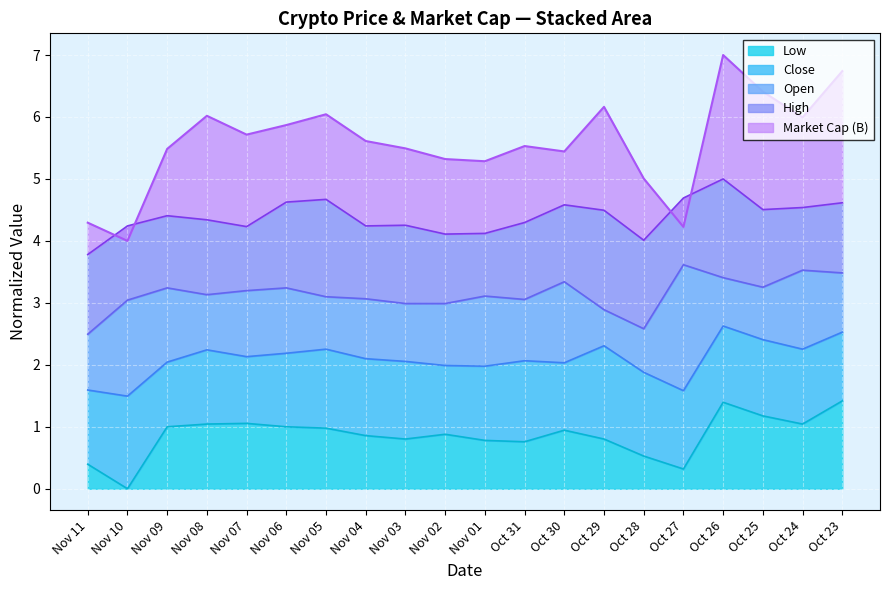

Reading left to right, what are all the values shown in this chart?

Market Cap (B): Nov 11=4.3	Nov 10=4.0	Nov 09=5.5	Nov 08=6.0	Nov 07=5.7	Nov 06=5.9	Nov 05=6.0	Nov 04=5.6	Nov 03=5.5	Nov 02=5.3	Nov 01=5.3	Oct 31=5.5	Oct 30=5.4	Oct 29=6.2	Oct 28=5.0	Oct 27=4.2	Oct 26=7.0	Oct 25=6.4	Oct 24=6.0	Oct 23=6.7
Open: Nov 11=2.5	Nov 10=3.0	Nov 09=3.2	Nov 08=3.1	Nov 07=3.2	Nov 06=3.2	Nov 05=3.1	Nov 04=3.1	Nov 03=3.0	Nov 02=3.0	Nov 01=3.1	Oct 31=3.1	Oct 30=3.3	Oct 29=2.9	Oct 28=2.6	Oct 27=3.6	Oct 26=3.4	Oct 25=3.3	Oct 24=3.5	Oct 23=3.5
High: Nov 11=3.8	Nov 10=4.2	Nov 09=4.4	Nov 08=4.3	Nov 07=4.2	Nov 06=4.6	Nov 05=4.7	Nov 04=4.2	Nov 03=4.3	Nov 02=4.1	Nov 01=4.1	Oct 31=4.3	Oct 30=4.6	Oct 29=4.5	Oct 28=4.0	Oct 27=4.7	Oct 26=5.0	Oct 25=4.5	Oct 24=4.5	Oct 23=4.6
Close: Nov 11=1.6	Nov 10=1.5	Nov 09=2.0	Nov 08=2.2	Nov 07=2.1	Nov 06=2.2	Nov 05=2.3	Nov 04=2.1	Nov 03=2.1	Nov 02=2.0	Nov 01=2.0	Oct 31=2.1	Oct 30=2.0	Oct 29=2.3	Oct 28=1.9	Oct 27=1.6	Oct 26=2.6	Oct 25=2.4	Oct 24=2.3	Oct 23=2.5
Low: Nov 11=0.4	Nov 10=0.0	Nov 09=1.0	Nov 08=1.0	Nov 07=1.1	Nov 06=1.0	Nov 05=1.0	Nov 04=0.9	Nov 03=0.8	Nov 02=0.9	Nov 01=0.8	Oct 31=0.8	Oct 30=0.9	Oct 29=0.8	Oct 28=0.5	Oct 27=0.3	Oct 26=1.4	Oct 25=1.2	Oct 24=1.0	Oct 23=1.4